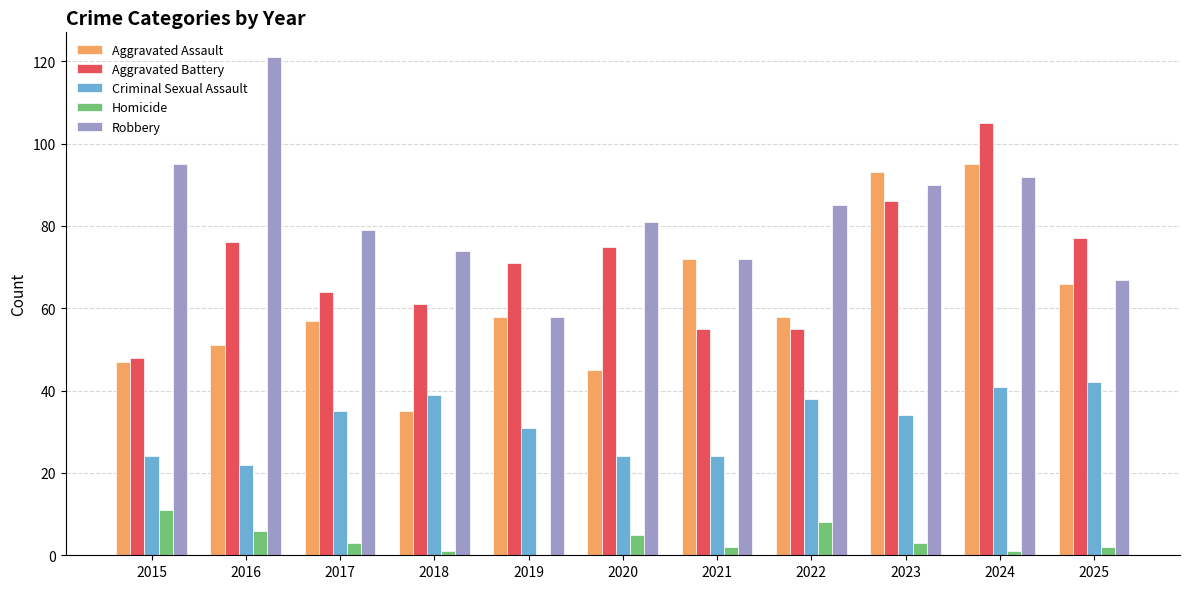

What is the maximum value shown in the chart?

121